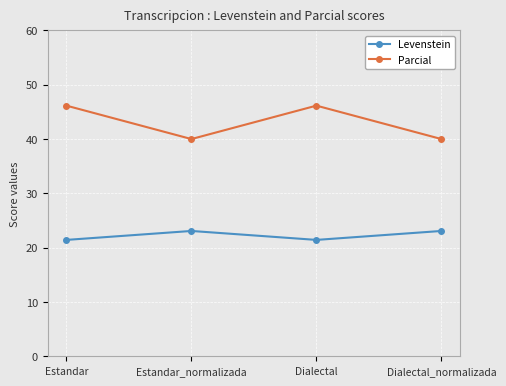

What is the label of the 4th point from the right?

Estandar